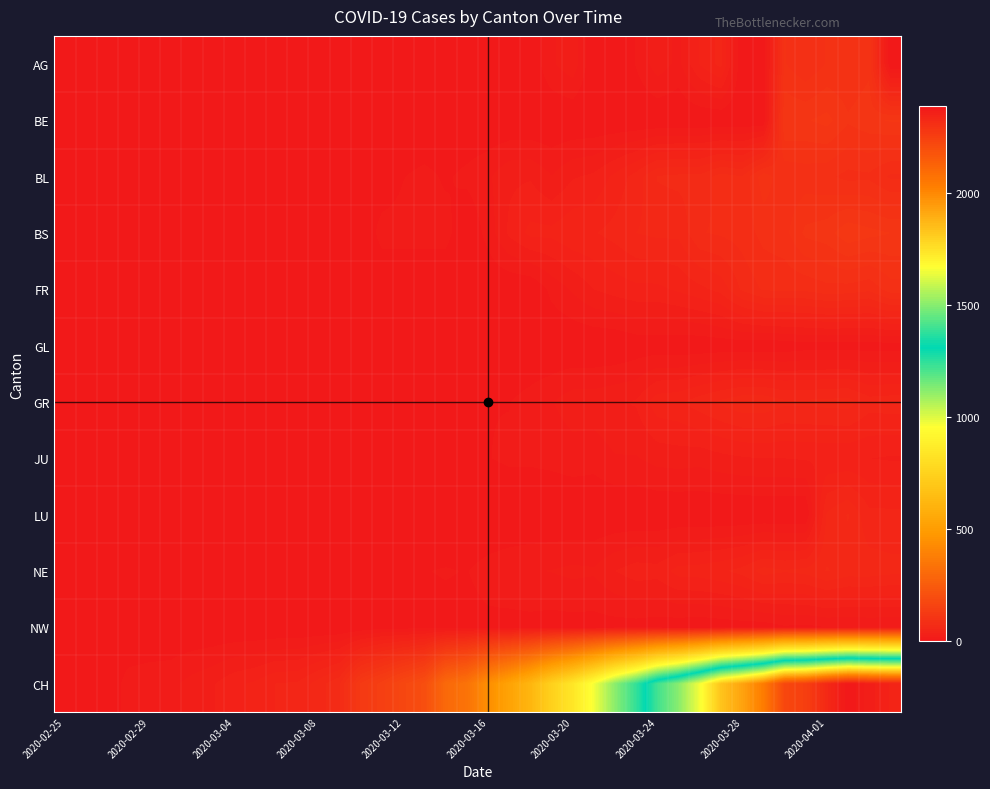

How many series are shown in this chart?

12